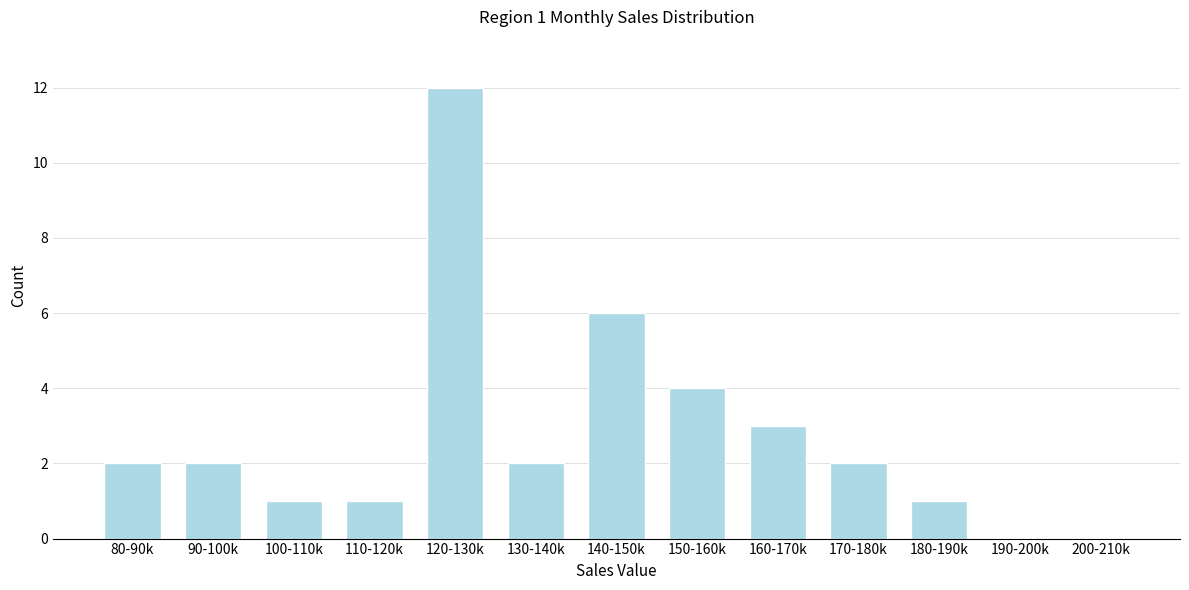

Reading left to right, extract all data points from this chart.

80-90k=2	90-100k=2	100-110k=1	110-120k=1	120-130k=12	130-140k=2	140-150k=6	150-160k=4	160-170k=3	170-180k=2	180-190k=1	190-200k=0	200-210k=0